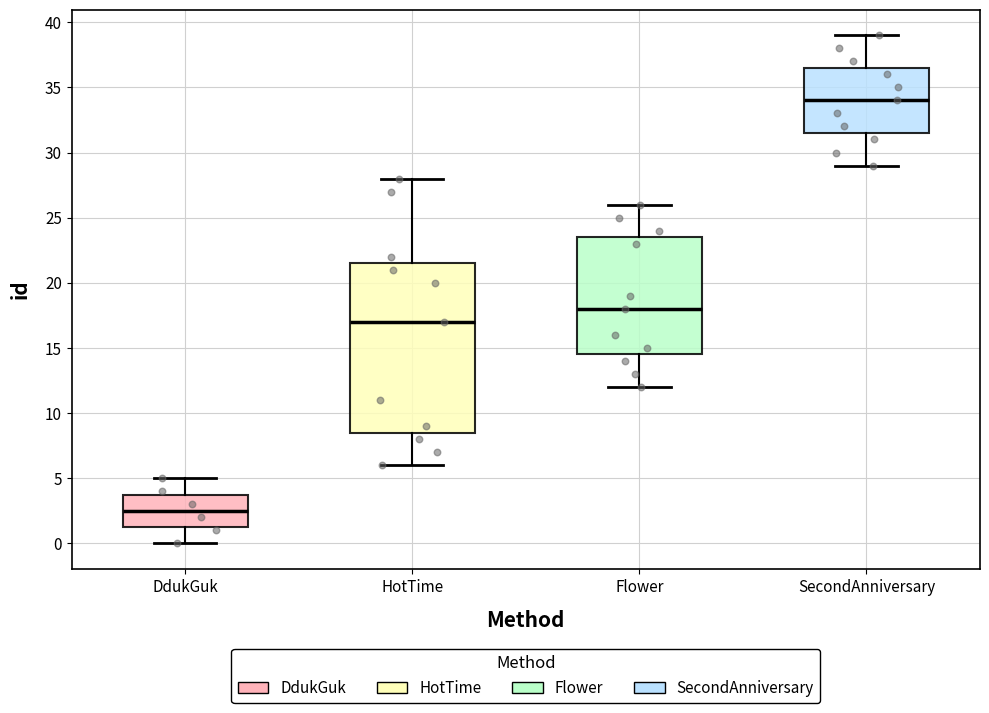

Reading left to right, transcribe this box plot: for each box, give where its median line is, the range the box spans, and where its two whiskers end, as read against the y-axis. The values are not printed on the chart, so give them approximately, as read against the axis.

DdukGuk: median 2.5, box 1.5 to 4.0, whiskers 0.0 to 5.0
HotTime: median 17.0, box 8.5 to 21.5, whiskers 6.0 to 28.0
Flower: median 18.0, box 14.5 to 23.5, whiskers 12.0 to 26.0
SecondAnniversary: median 34.0, box 31.5 to 36.5, whiskers 29.0 to 39.0